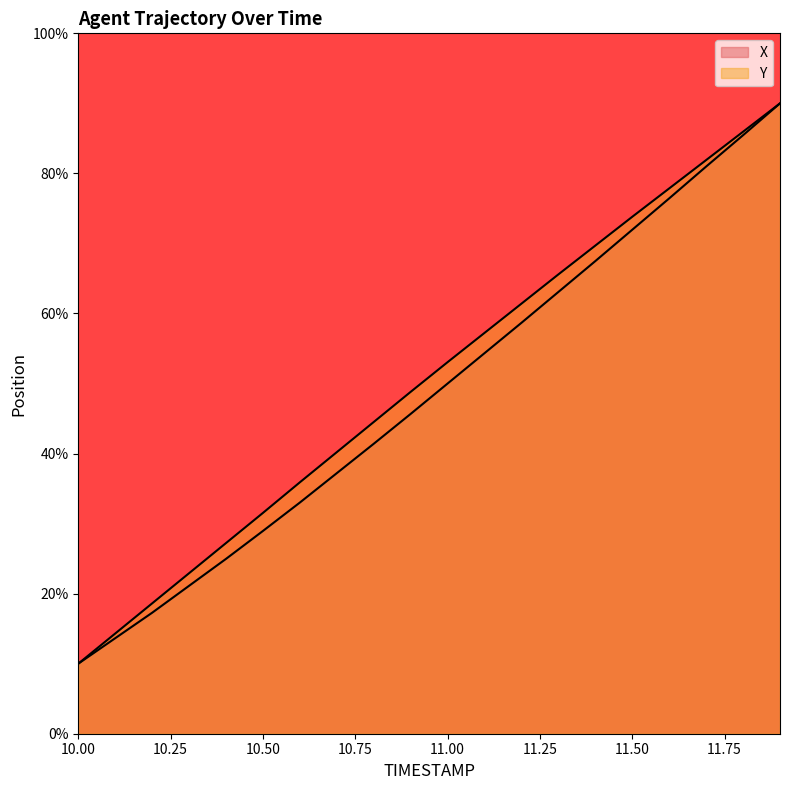

True or false: Y and X cross at least once.

False